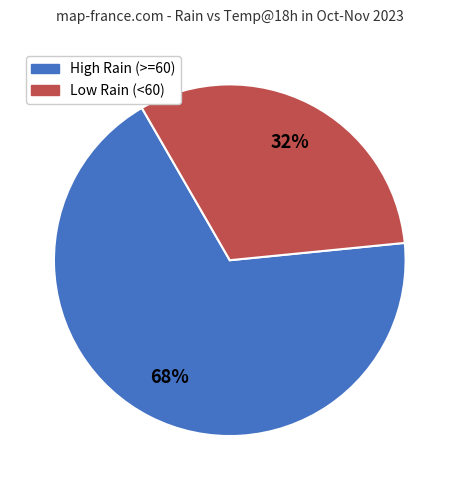

Does any single category account for the majority?

Yes